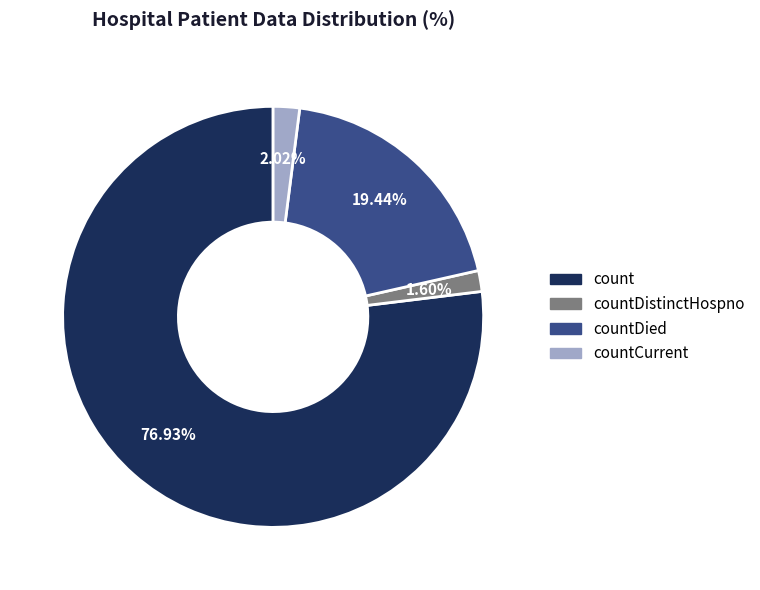

Is there a majority slice in this chart?

Yes